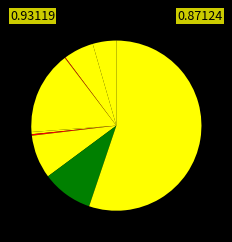

Which category has the biggest portion of the pie?

Theft